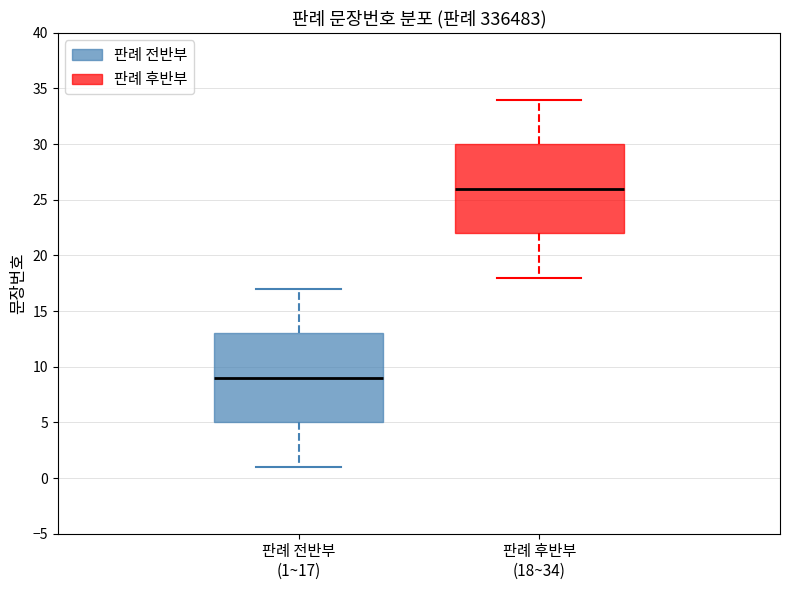

Reading left to right, read every box against the y-axis: the position of its median line, the range the box covers, and the ends of its whiskers. The values are not printed on the chart, so give them approximately, as read against the axis.

판례 전반부 (1~17): median 9, box 5 to 13, whiskers 1 to 17
판례 후반부 (18~34): median 26, box 22 to 30, whiskers 18 to 34